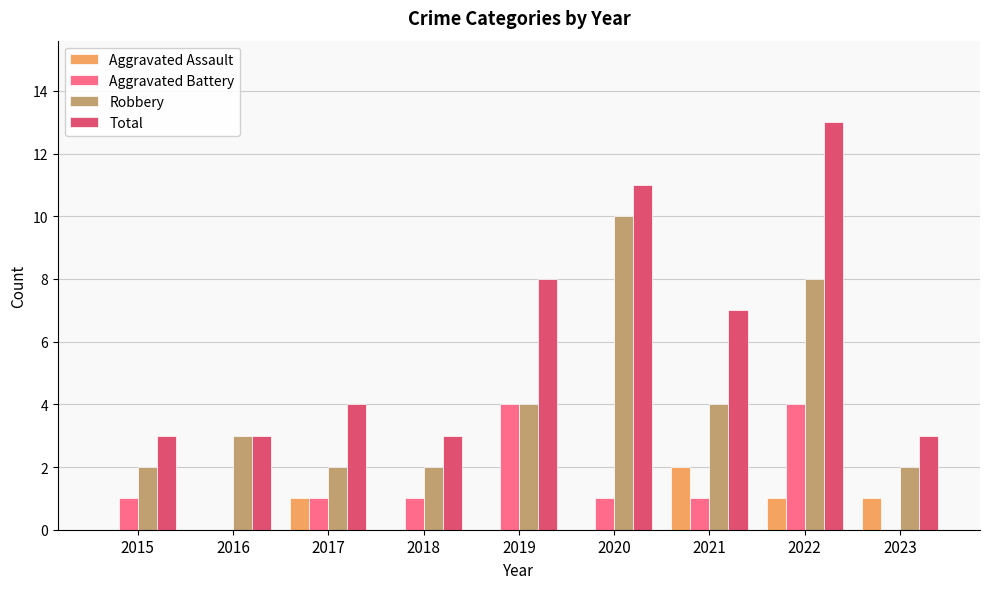

What is the maximum value for Aggravated Battery?

4